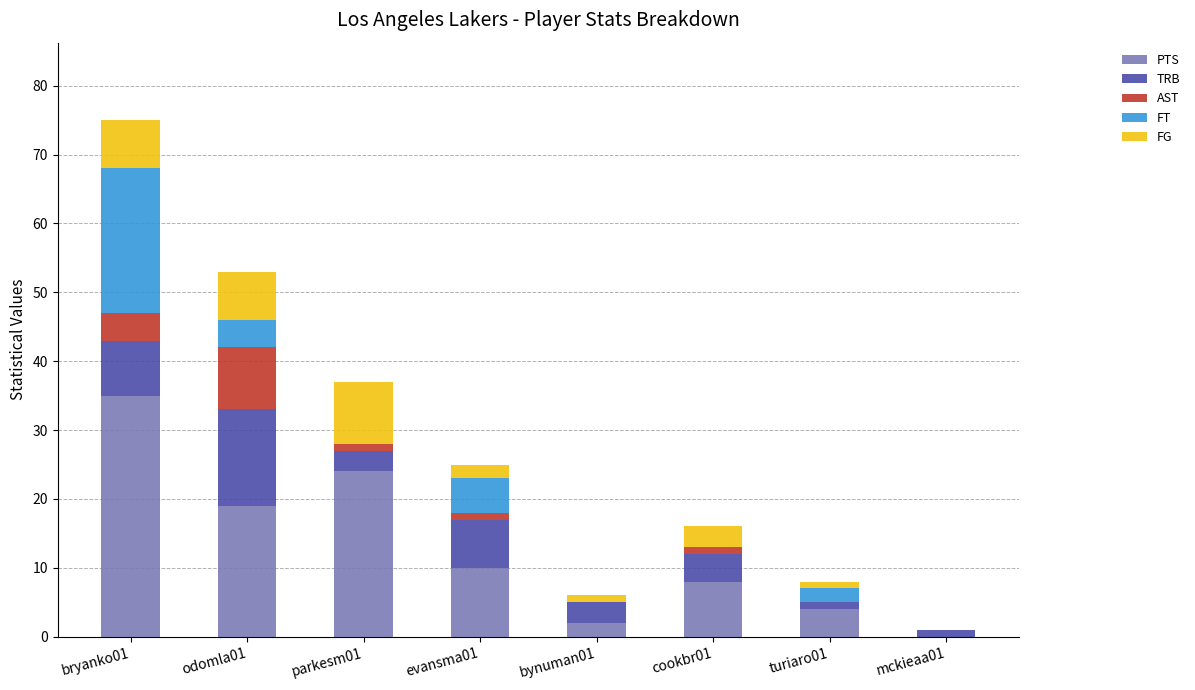

Between mckieaa01 and evansma01, which is larger?

evansma01